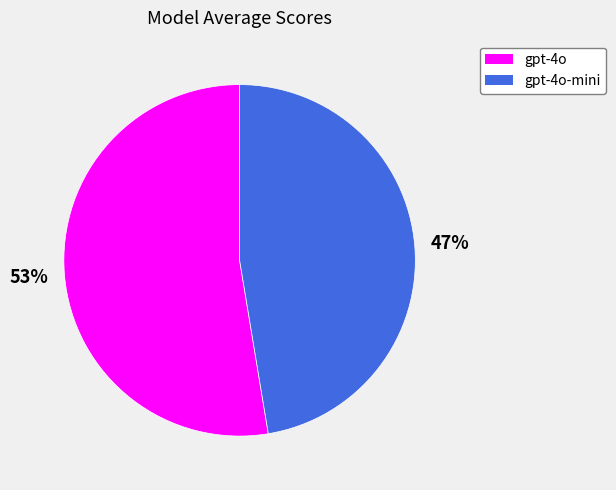

To the nearest percent, what is the average slice percentage?

50%